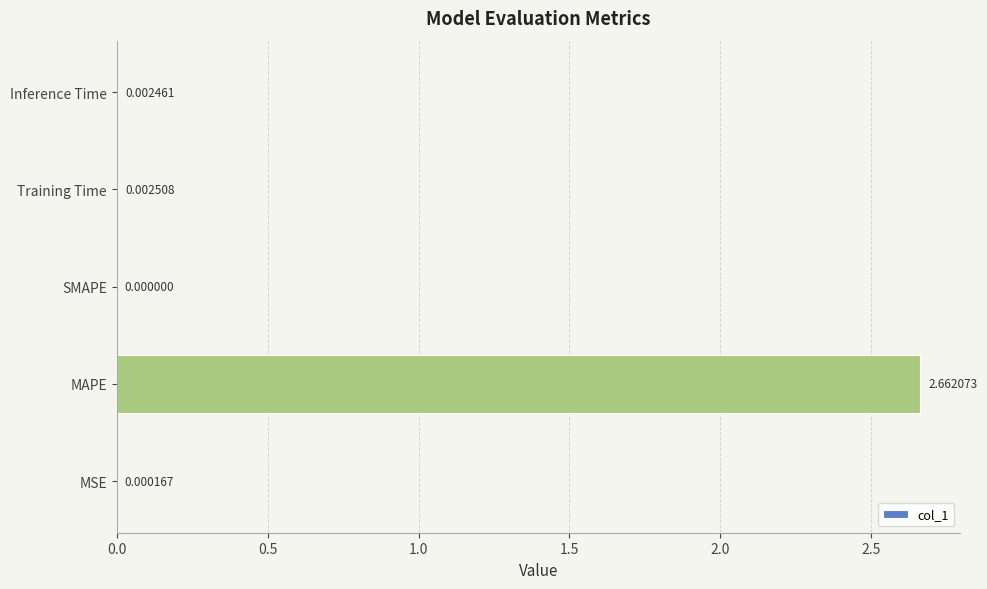

Which label corresponds to the largest value in the chart?

MAPE